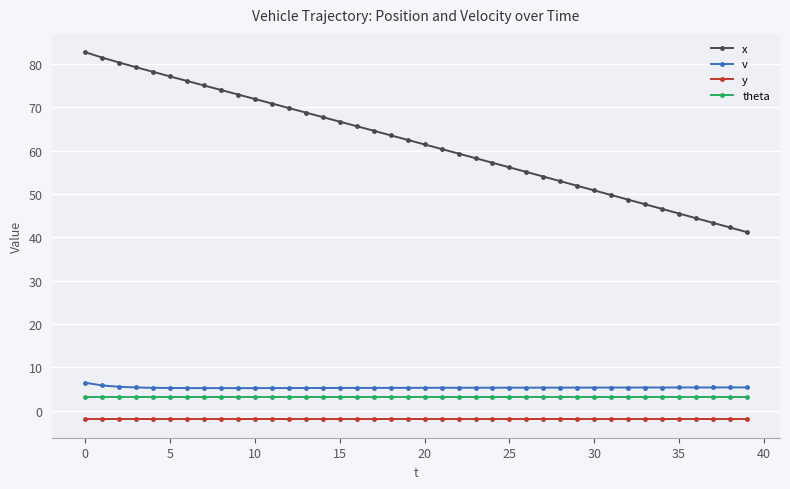

Rank the series by their maximum value, from lowest to highest.

y, theta, v, x